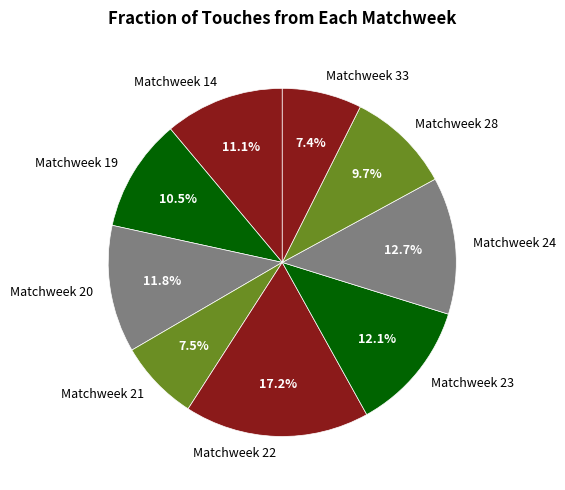

Which has a higher value, Matchweek 33 or Matchweek 19?

Matchweek 19